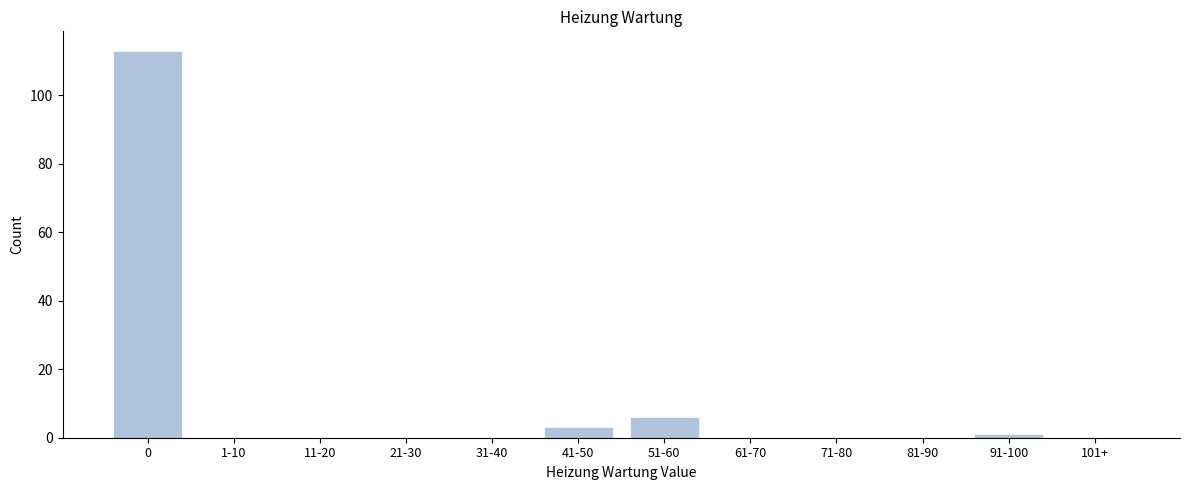

Reading left to right, extract all data points from this chart.

0=113	1-10=0	11-20=0	21-30=0	31-40=0	41-50=3	51-60=6	61-70=0	71-80=0	81-90=0	91-100=1	101+=0